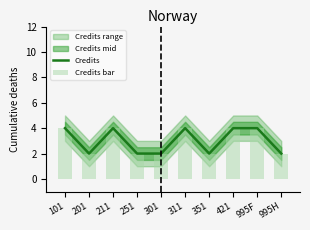

What is the greatest value displayed?

4